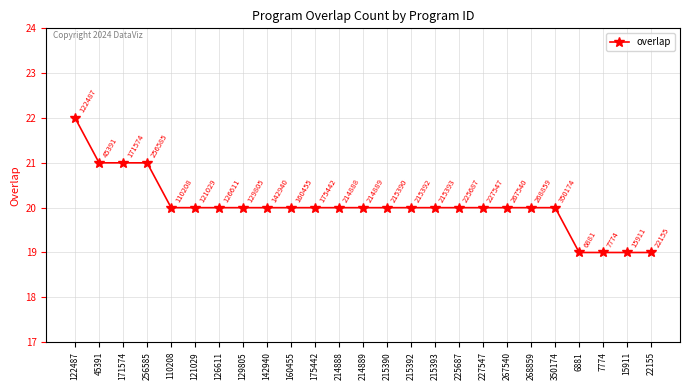

What value does the data have at 6881?

19